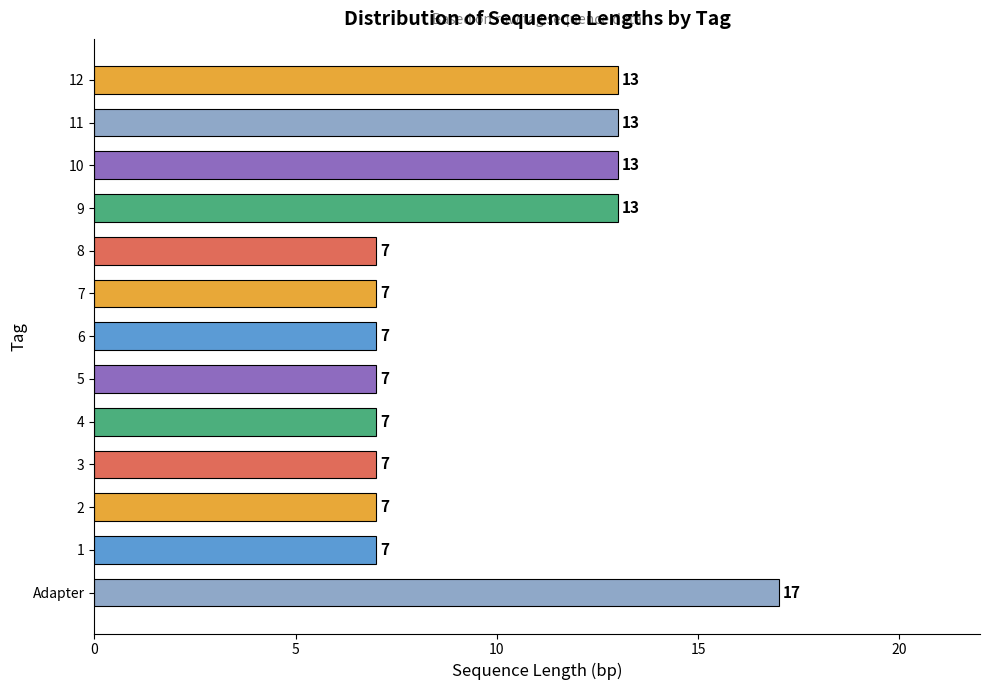

What is the smallest value displayed?

7